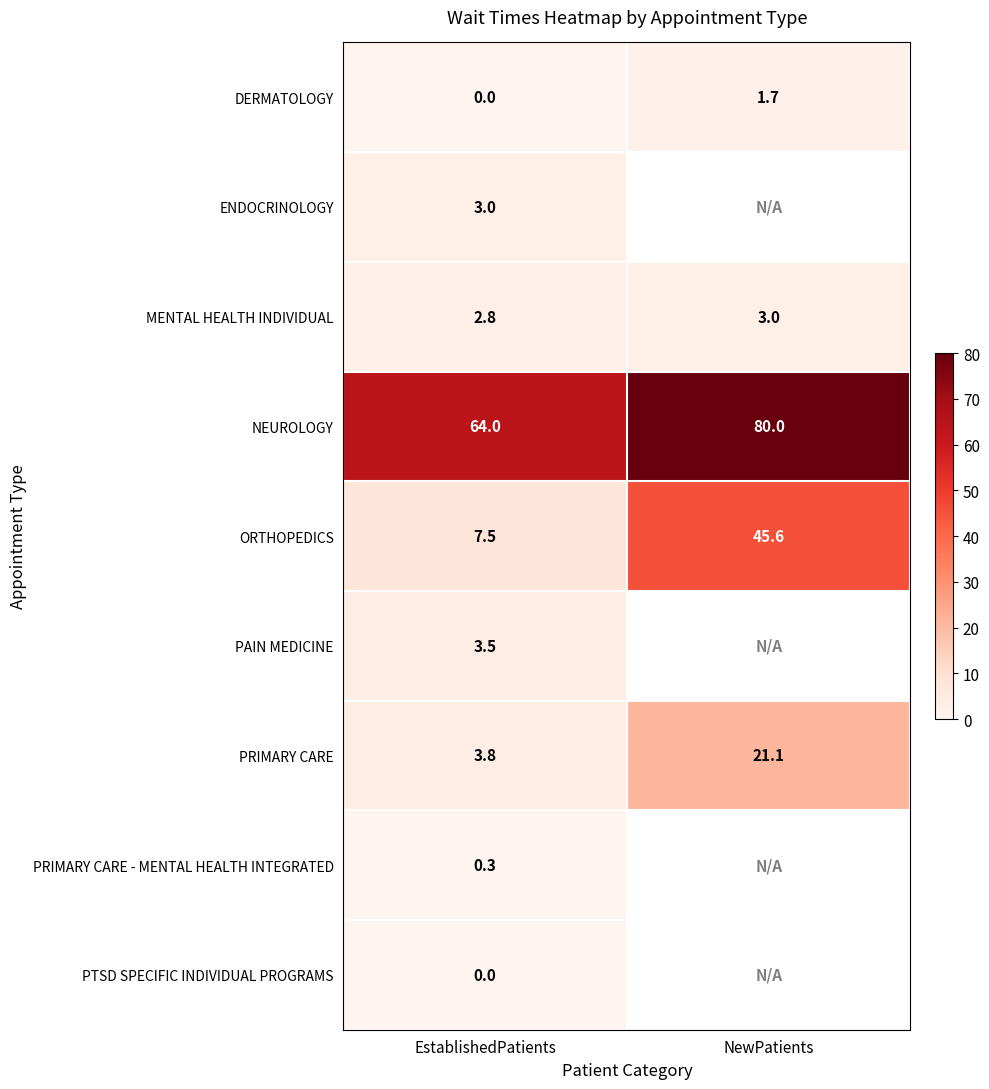

Which category has the highest value in the ORTHOPEDICS series?

NewPatients